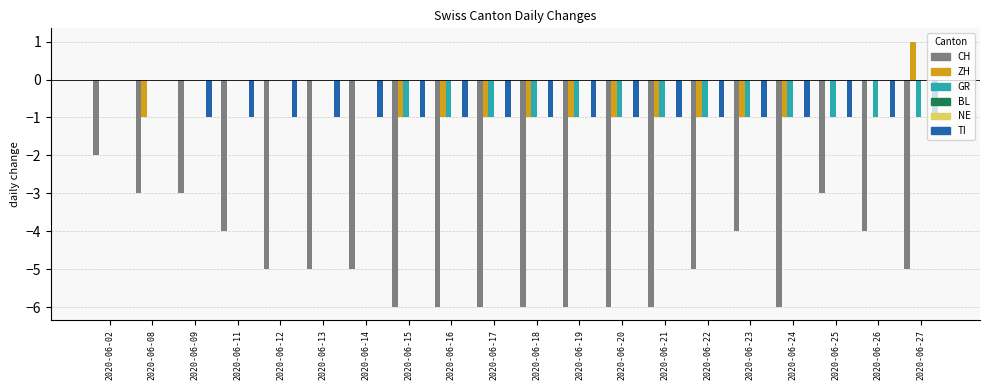

What is the spread (max minus min) of values at 2020-06-17?

6